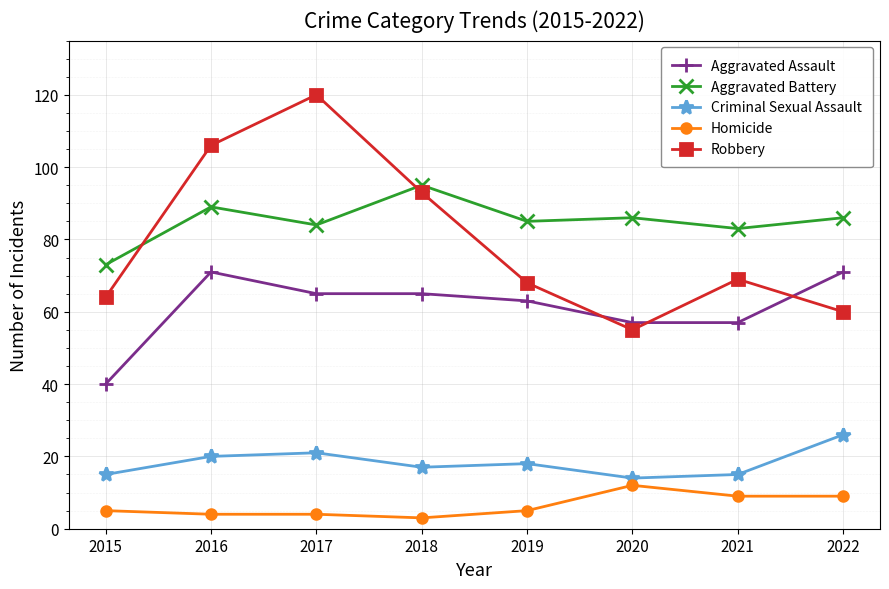

What is the difference between the maximum and minimum values in the Homicide series?

9